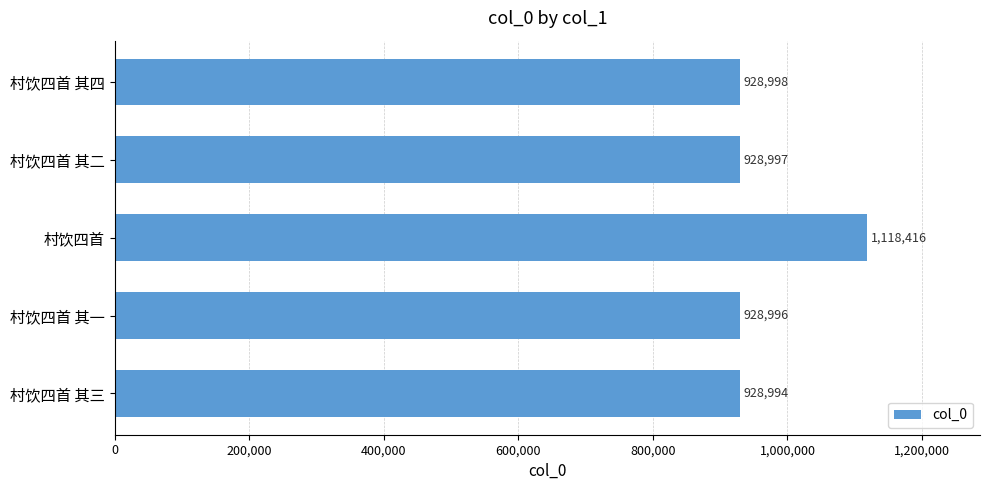

What is the ratio of the value at 村饮四首 其三 to the value at 村饮四首?

0.8